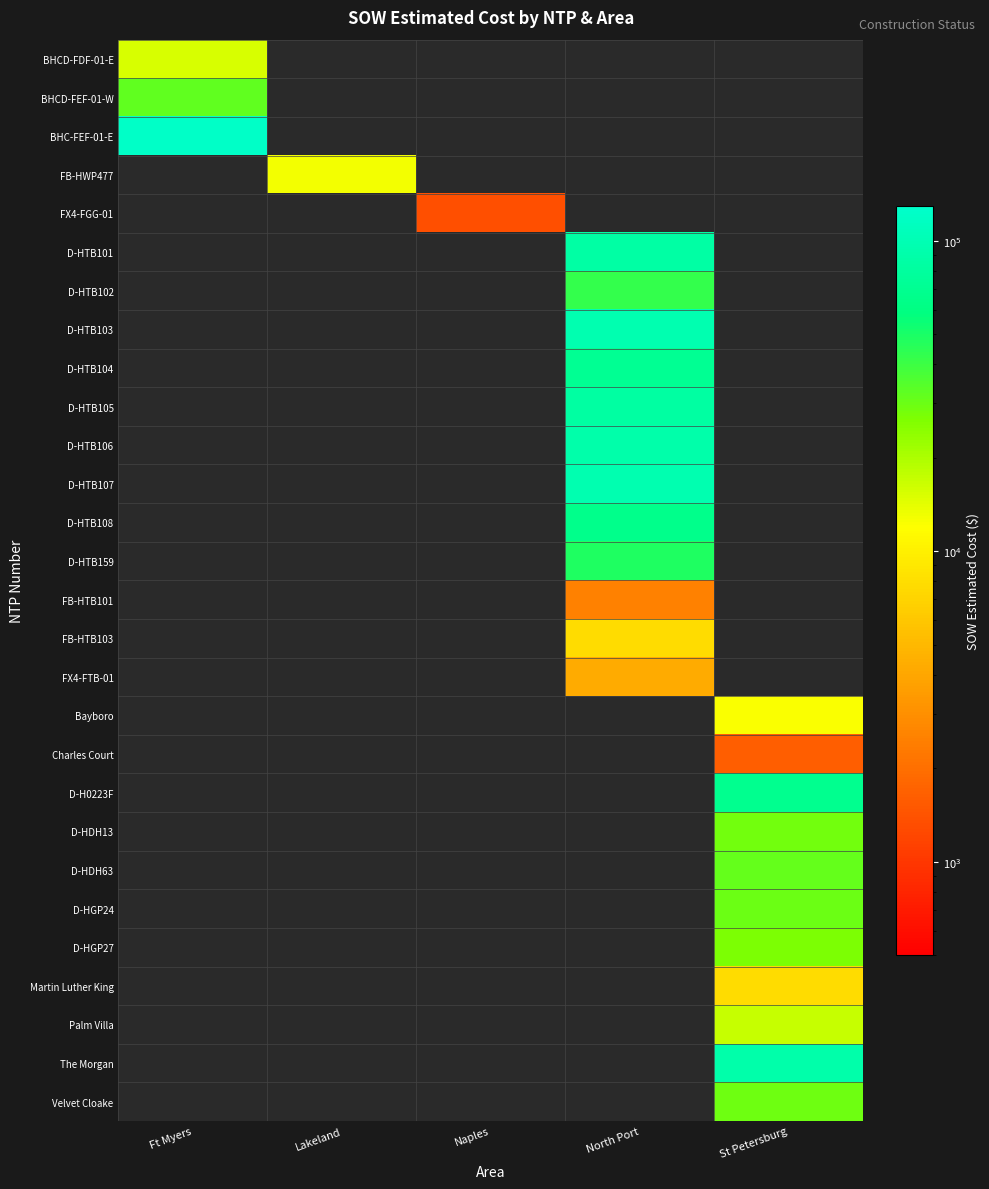

Is the value of D-HTB103 at Ft Myers greater than the value of D-HTB101 at North Port?

No